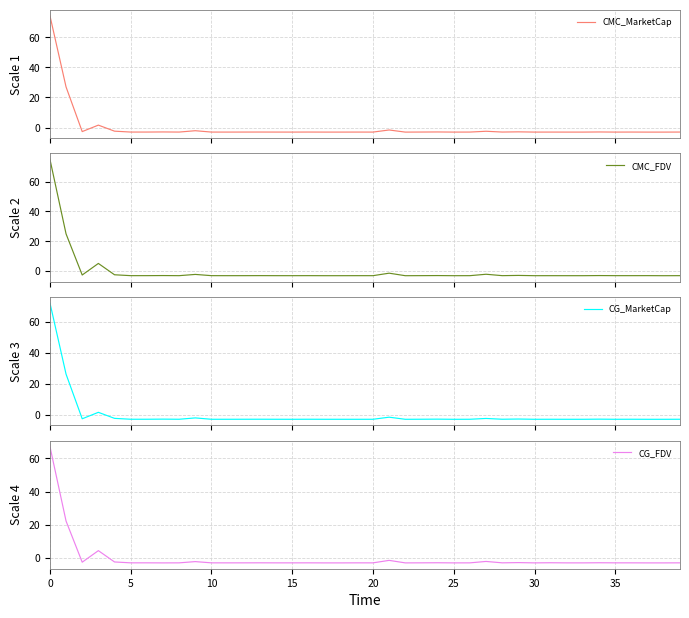

What is the label of the 31st point from the left?

30